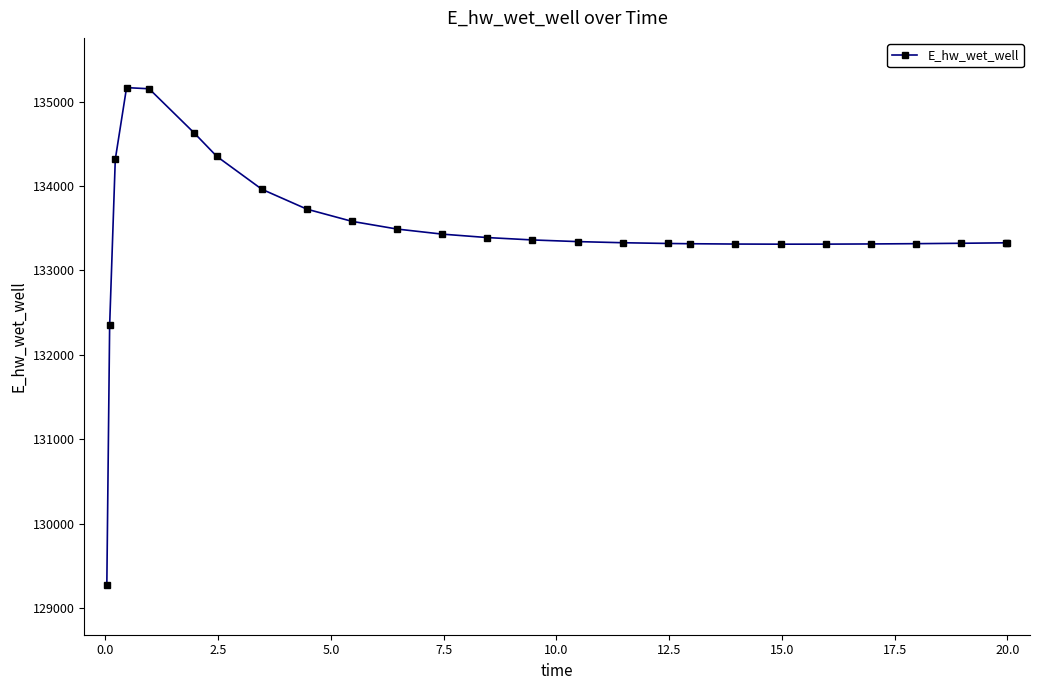

What is the maximum value shown in the chart?

135168.1